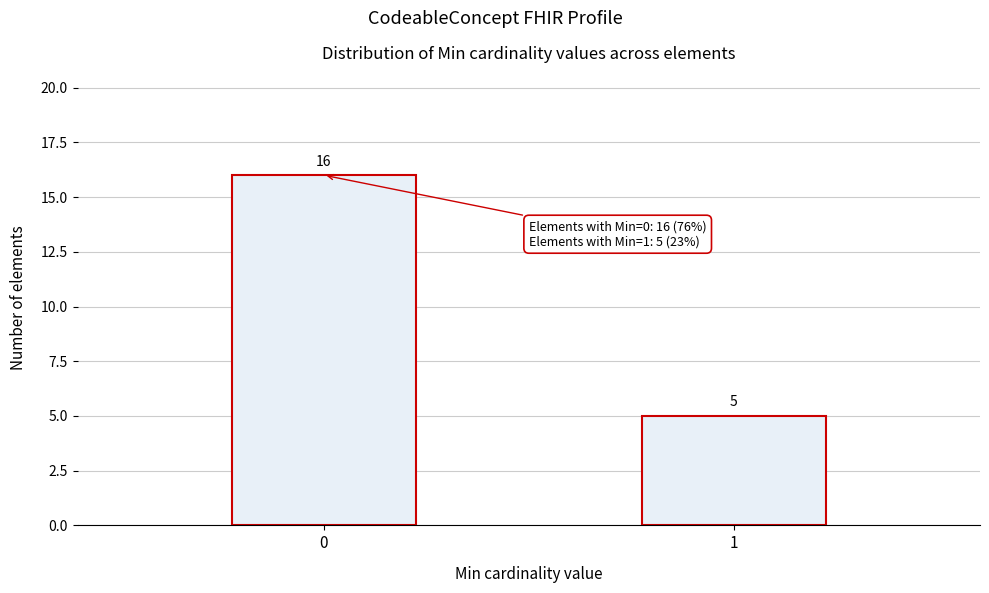

Reading left to right, extract all data points from this chart.

16	5